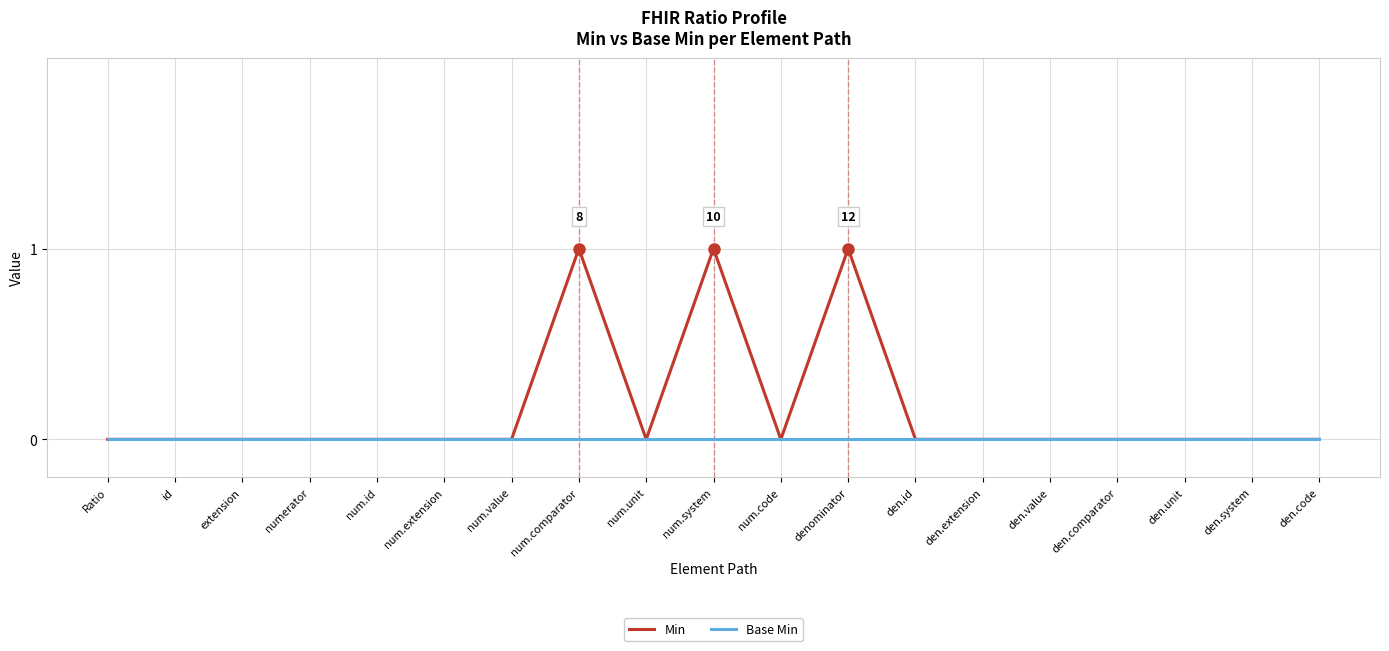

What is the sum of all Min values?

3